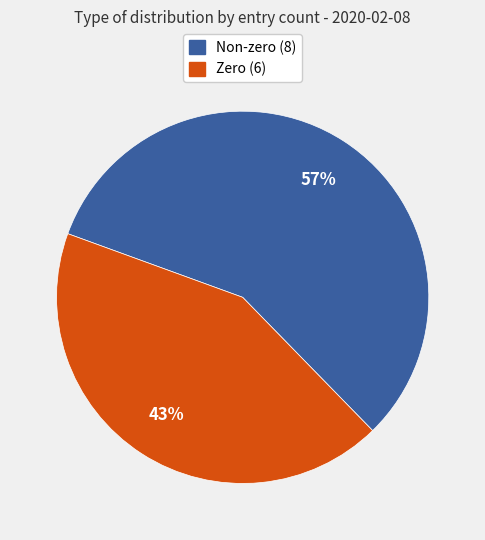

Does any single category account for the majority?

Yes